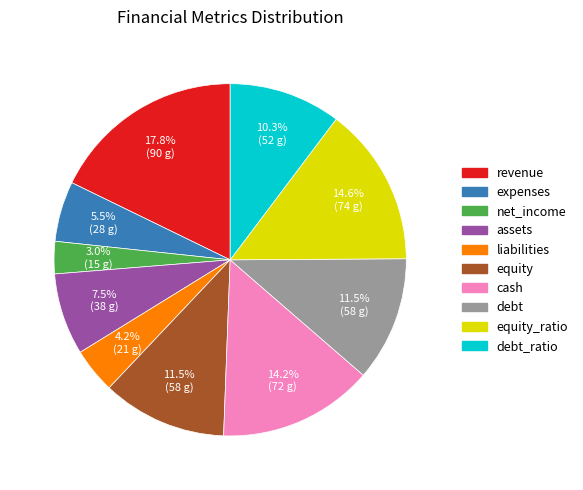

Does any single category account for the majority?

No